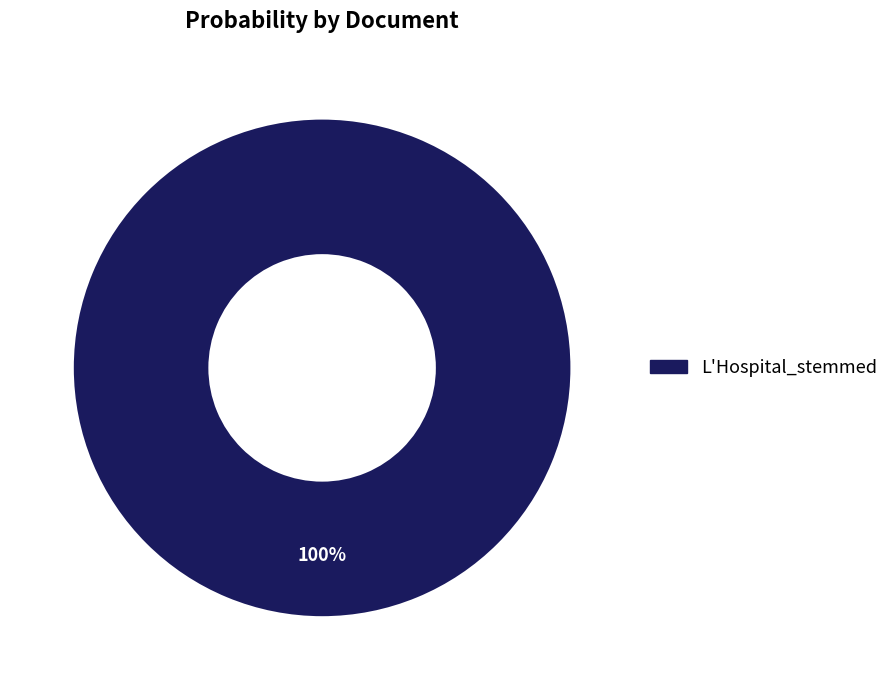

Does any single category account for the majority?

Yes